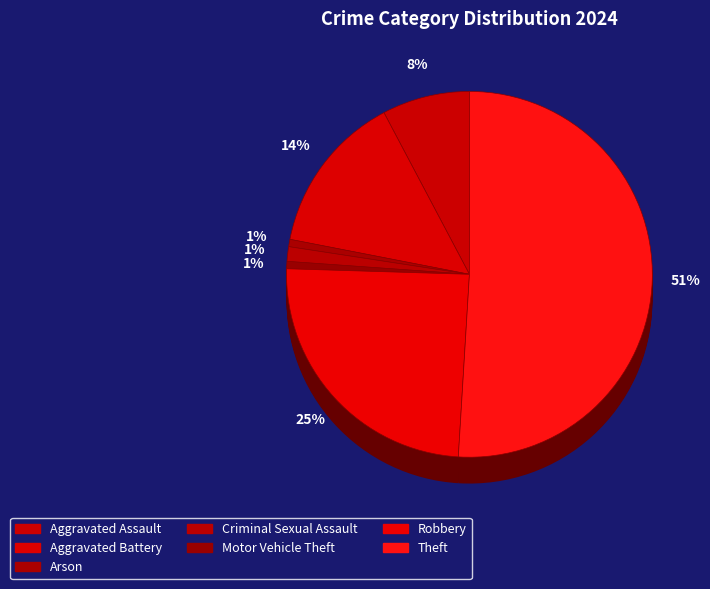

Approximately how many times larger is the value at Motor Vehicle Theft compared to Criminal Sexual Assault?

0.5